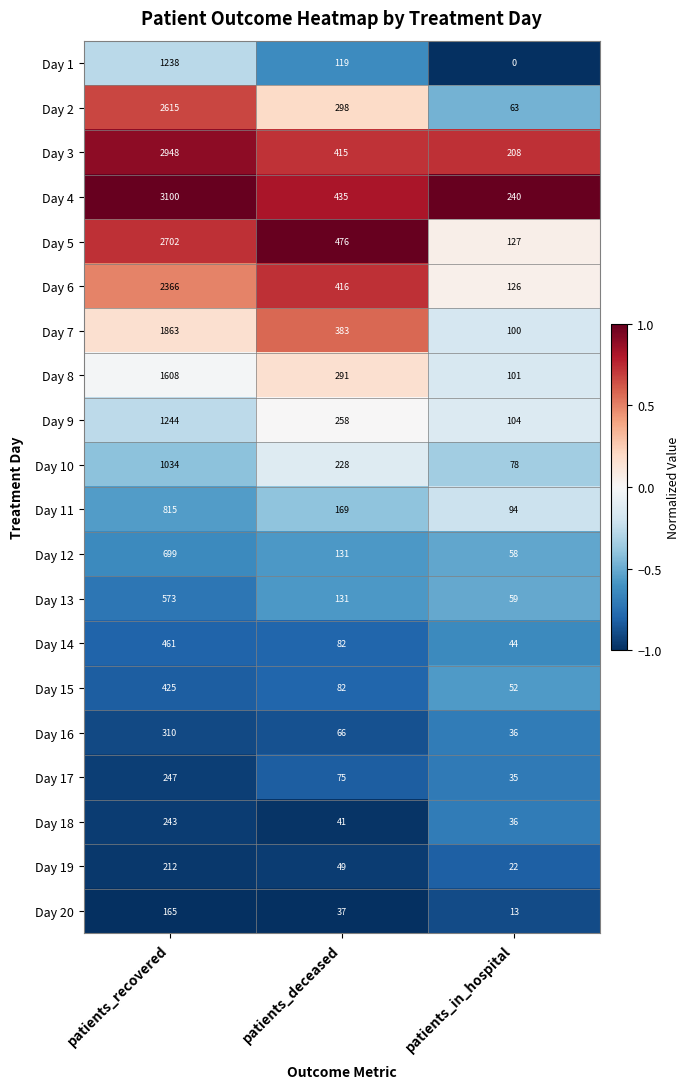

At how many categories does at least one series exceed 0?

3